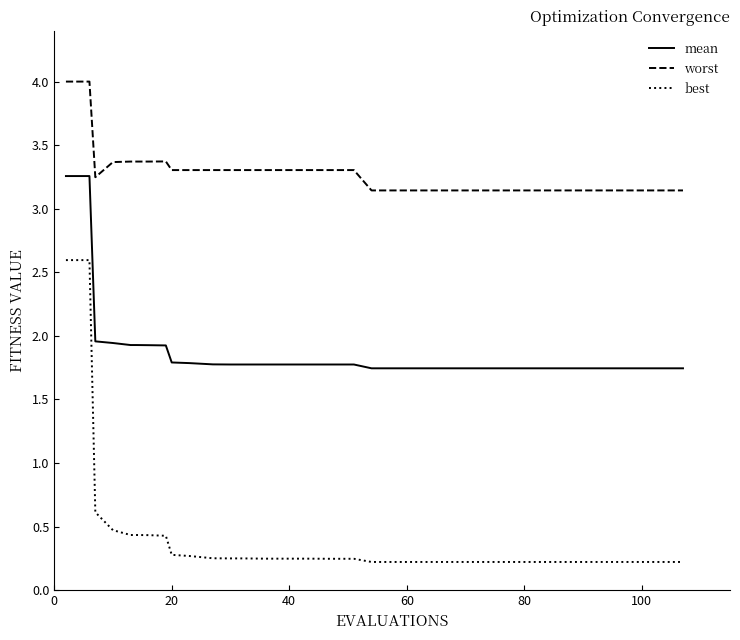

How many lines are shown in the chart?

3